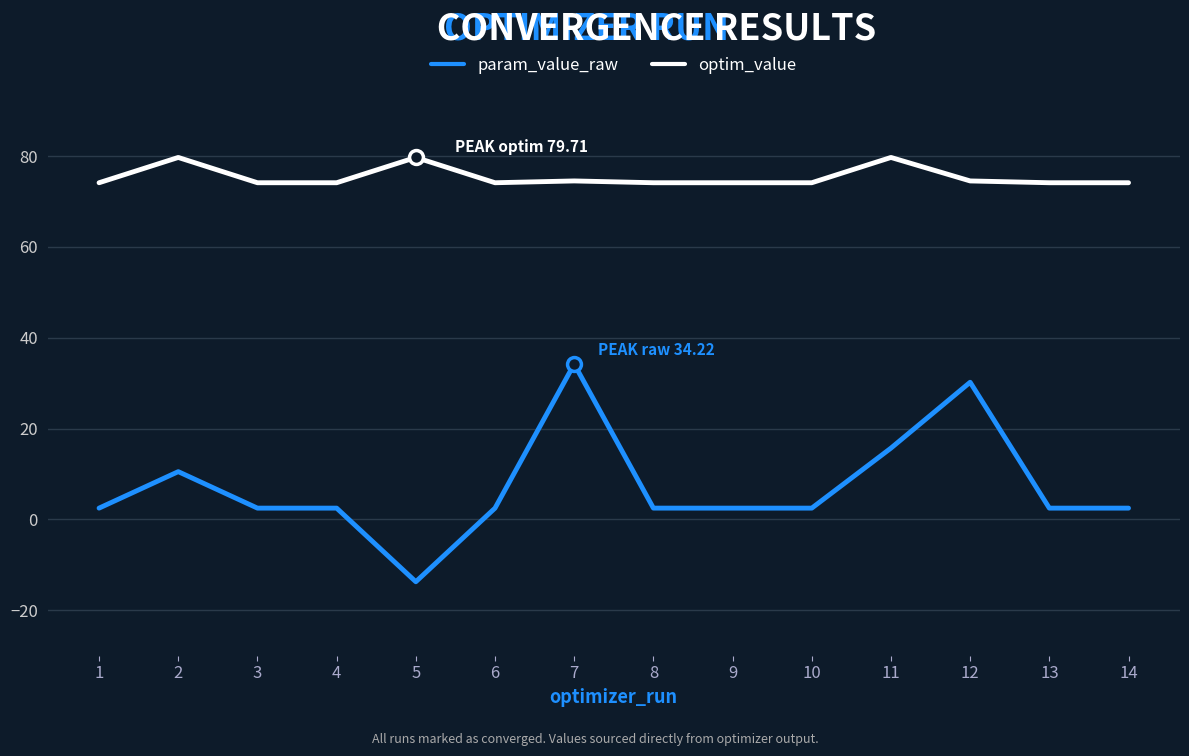

True or false: param_value_raw has more than 0 interior local peaks.

True